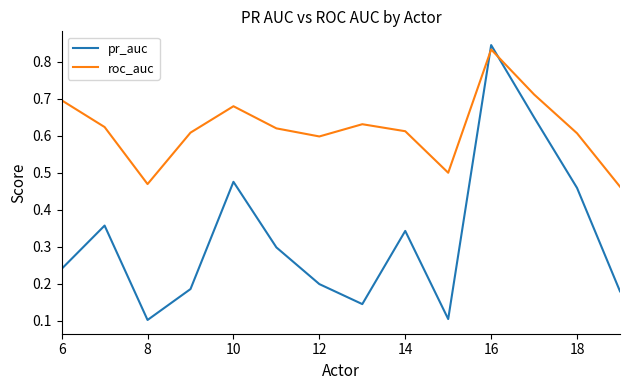

How many intersections are there between roc_auc and pr_auc?

2